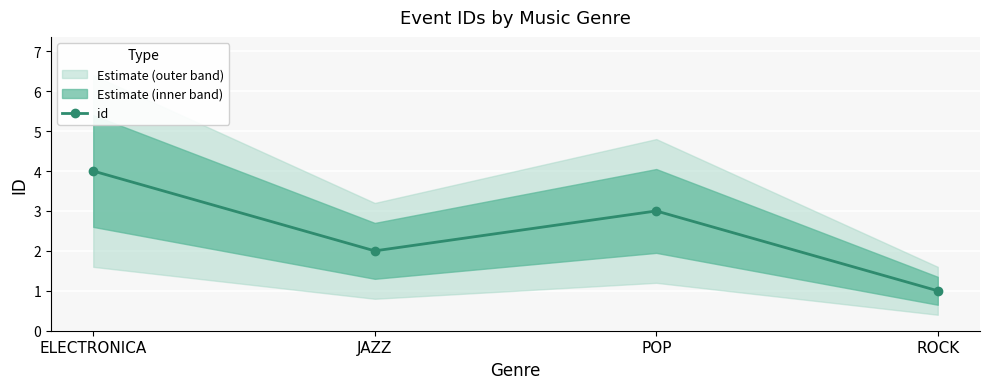

Reading right to left, list all the values displayed in this chart.

ROCK=1	POP=3	JAZZ=2	ELECTRONICA=4